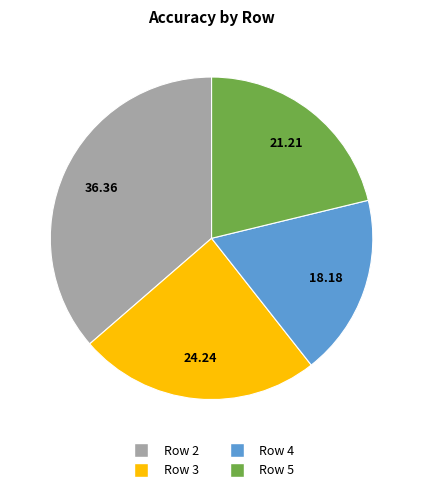

Is there any slice that represents more than half of the pie?

No